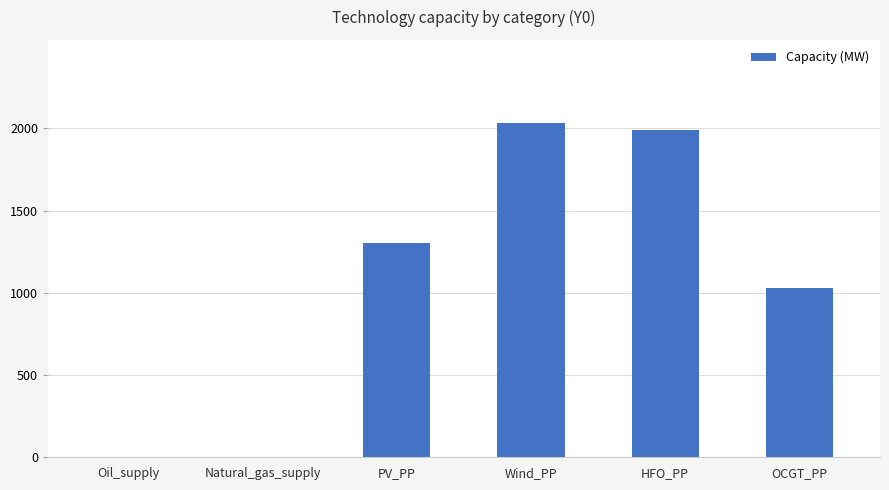

What value does the data have at PV_PP, to the nearest 10?

1300